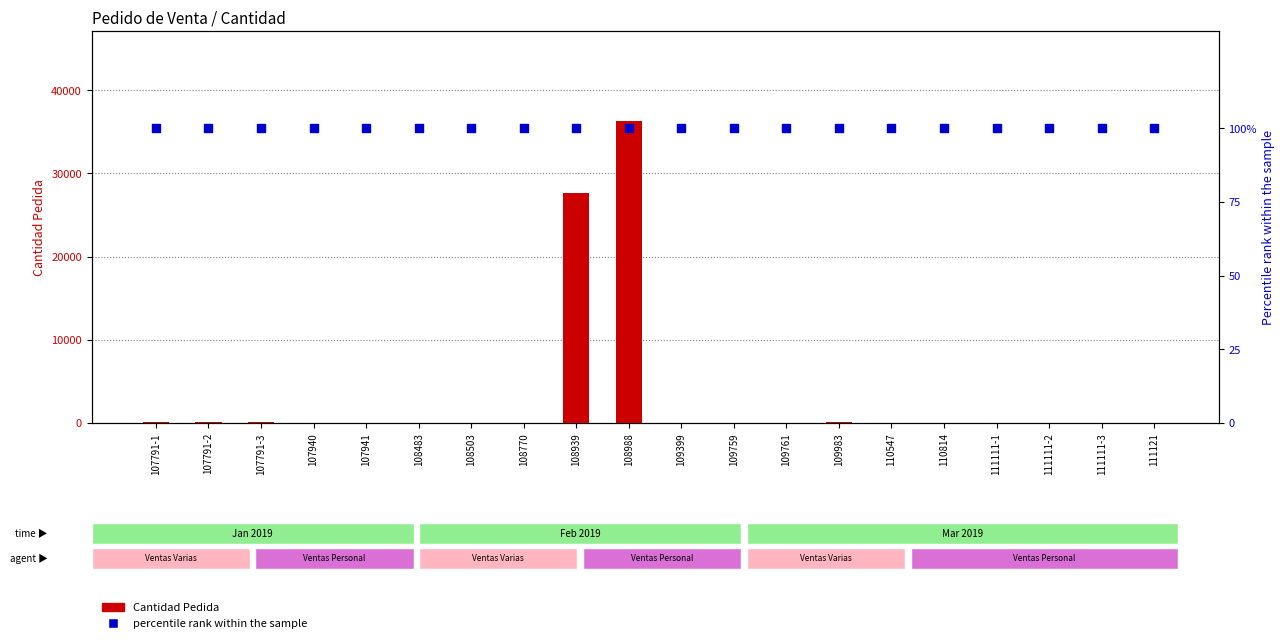

Which series reaches the minimum Y coordinate?

Cantidad Pedida